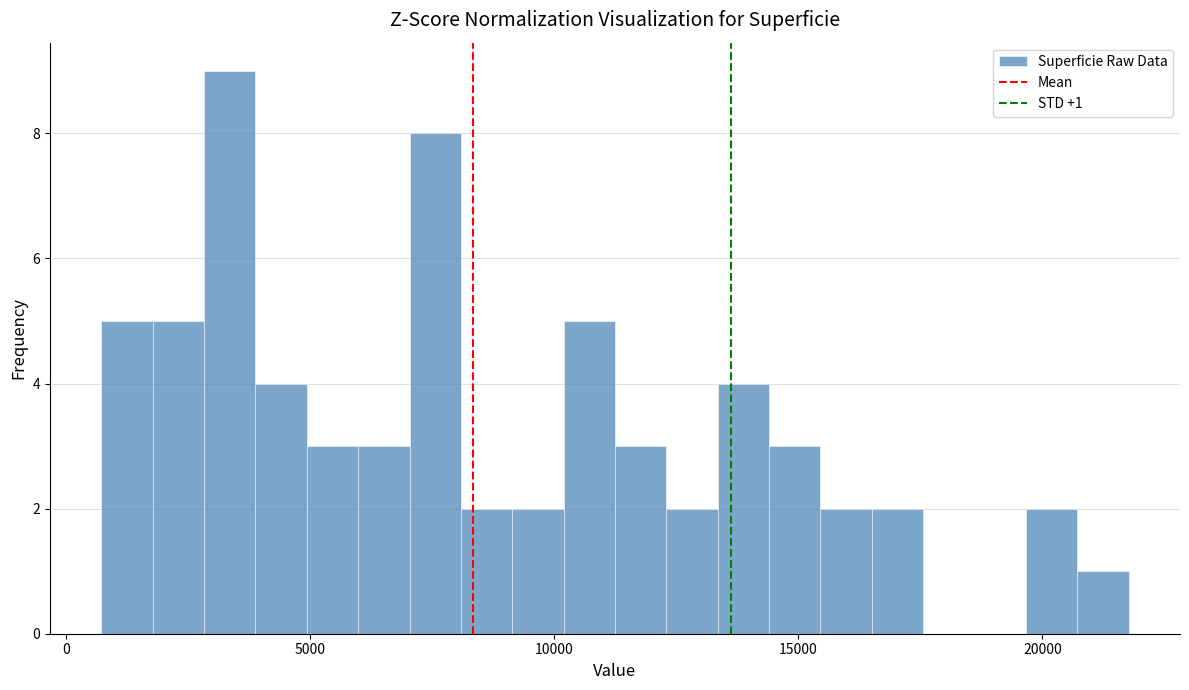

Read against the x-axis, roughly where is the centre of the tallest bar?

3500